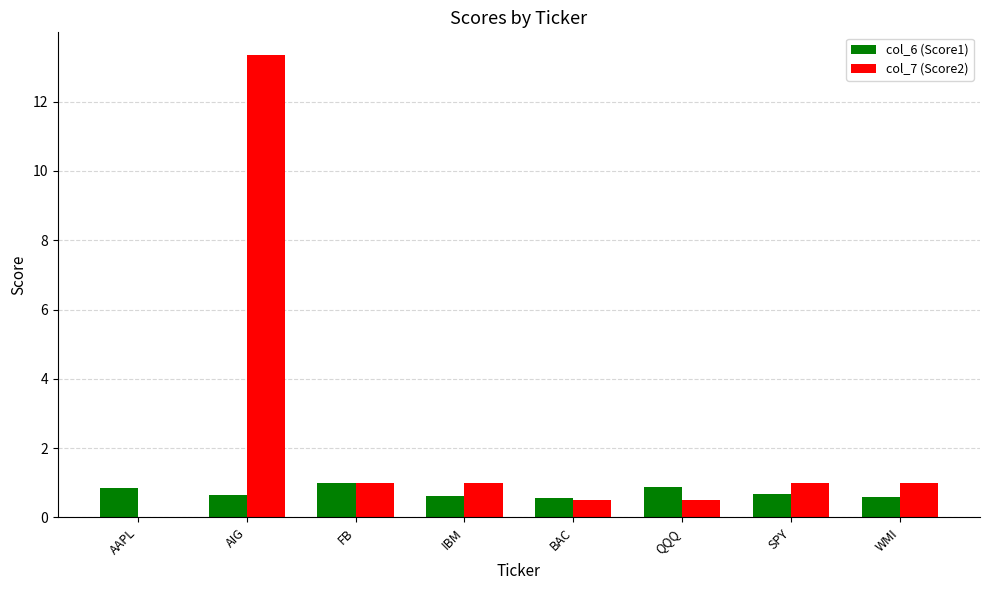

Which series has the largest total across all categories?

col_7 (Score2)